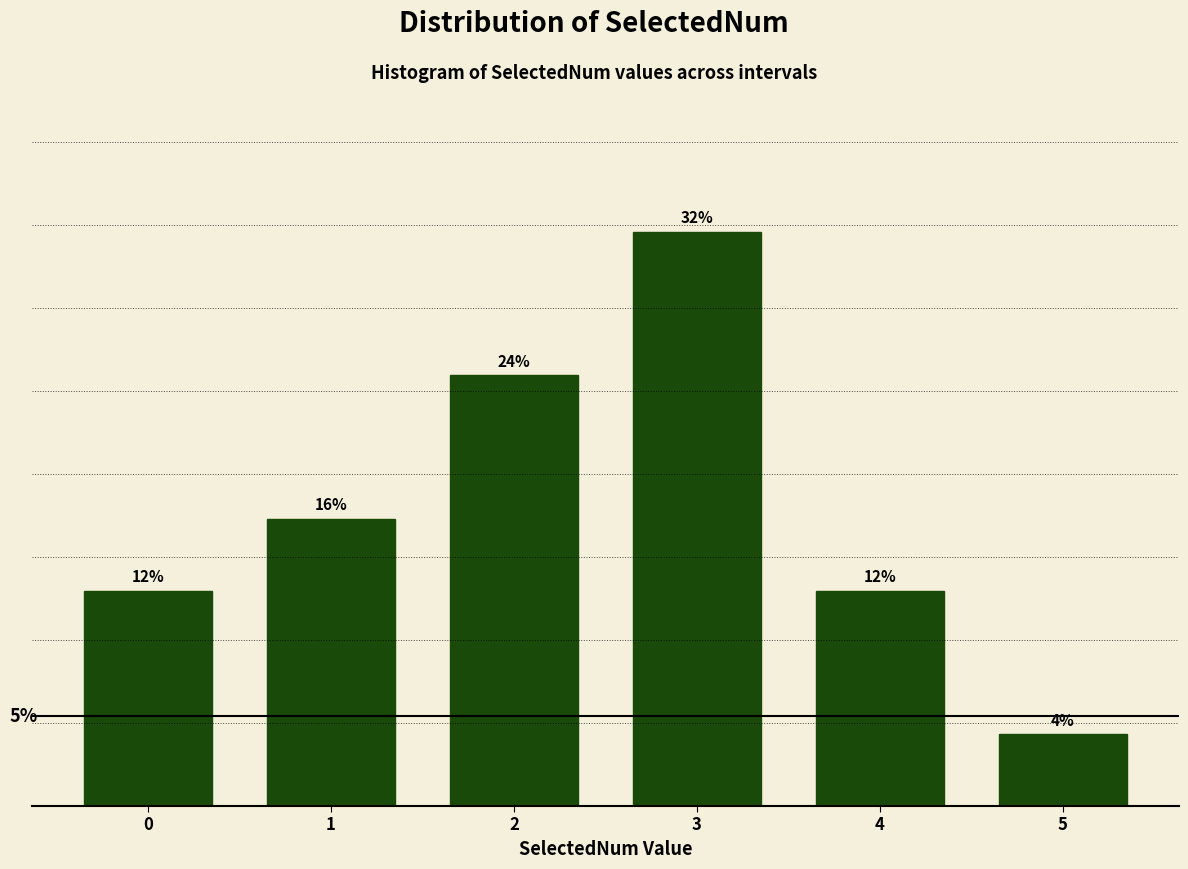

Are the bars horizontal?

No